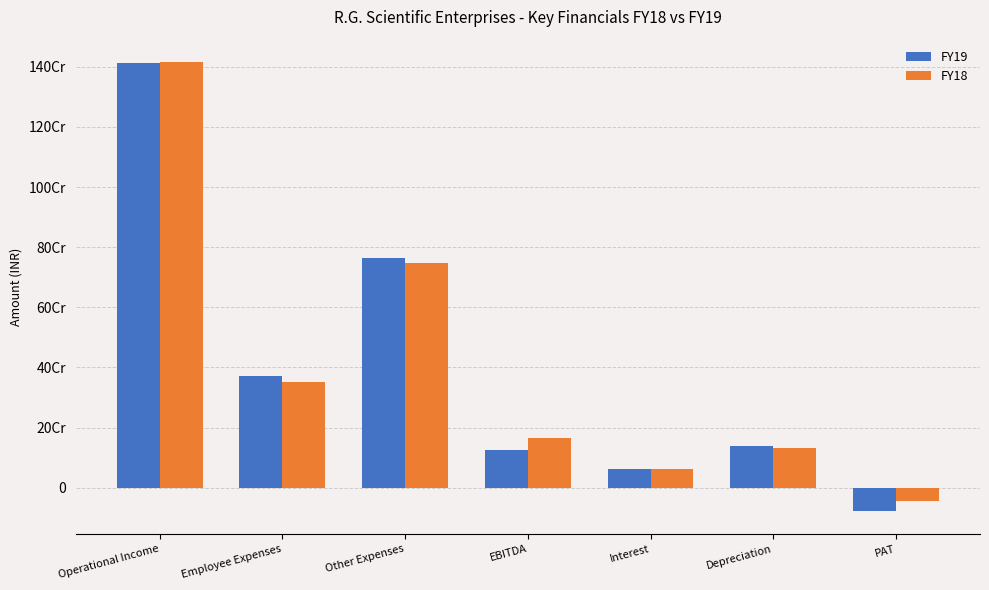

Which series has the widest spread of values?

FY19